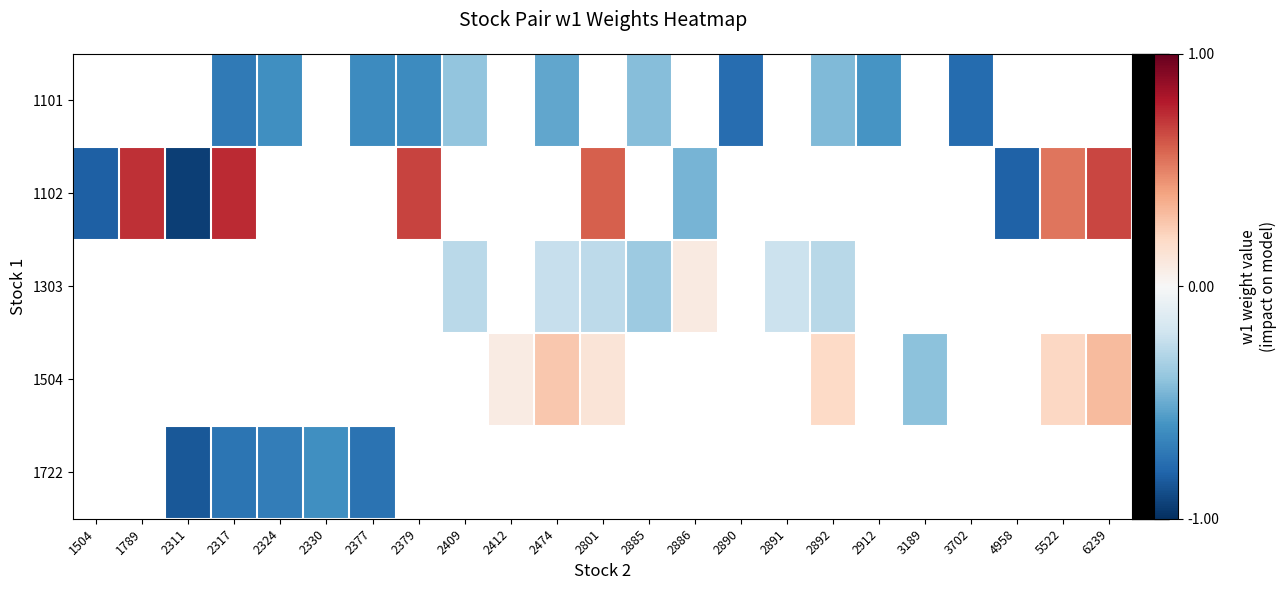

Which label corresponds to the smallest value in the chart?

2311